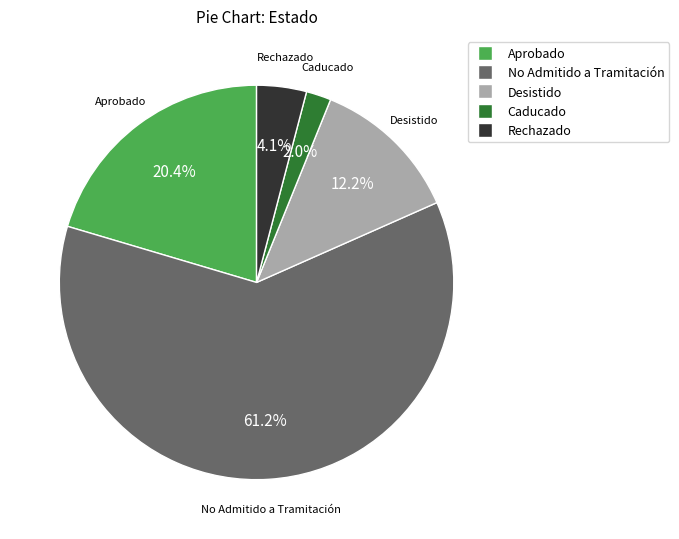

What is the largest slice in the pie chart?

No Admitido a Tramitación